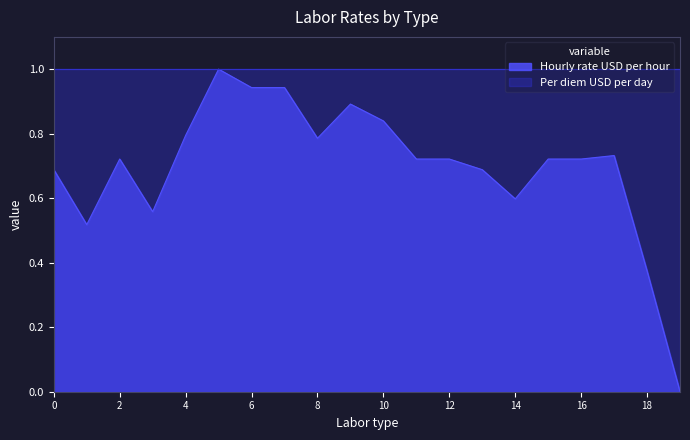

True or false: the data has more than 1 interior local peaks.

True